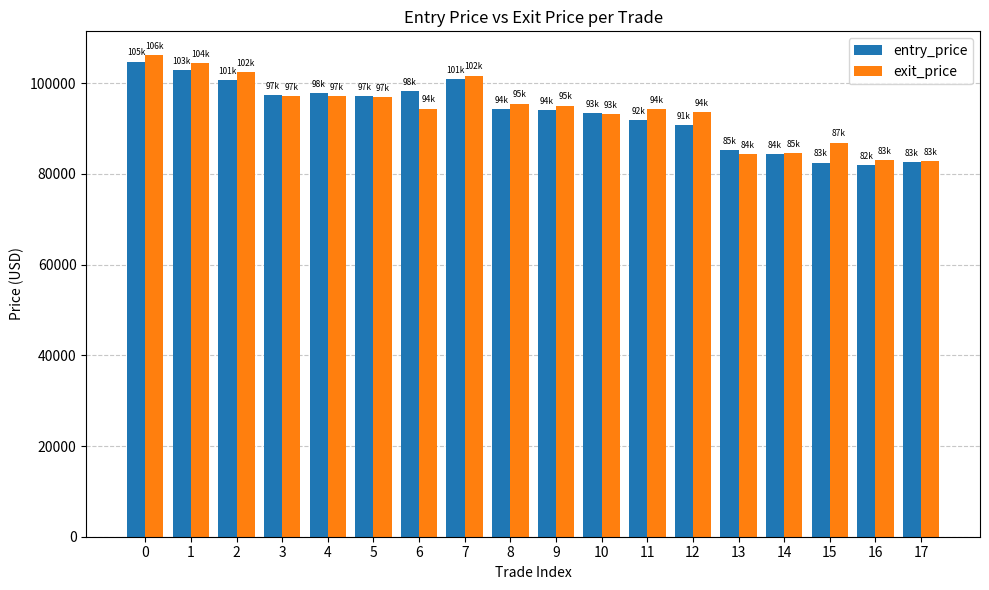

What is the maximum value for entry_price?

104764.0